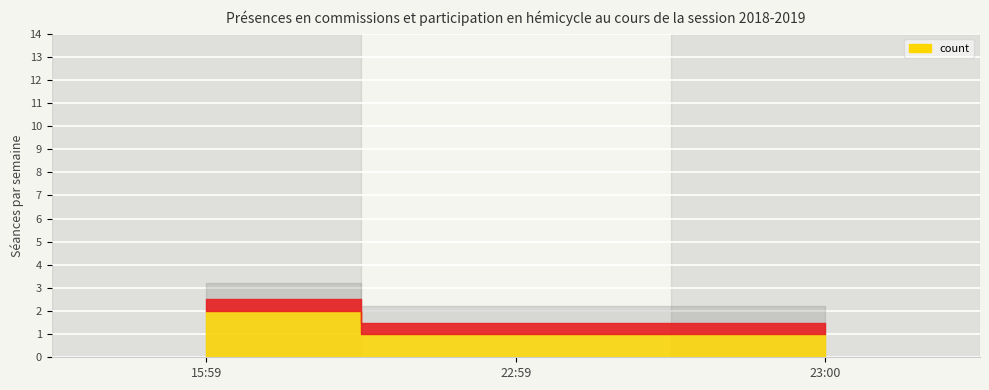

The chart shows a value of 2 at 2019-05-23 15:59:00. True or false?

True